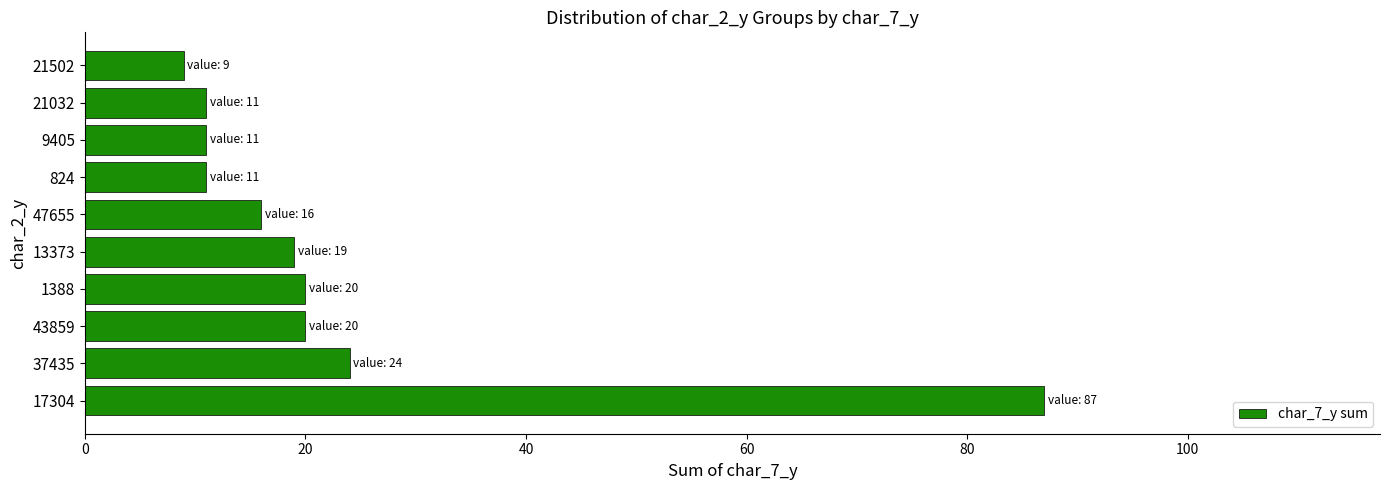

Approximately how many times larger is the value at 1388 compared to 13373?

1.1